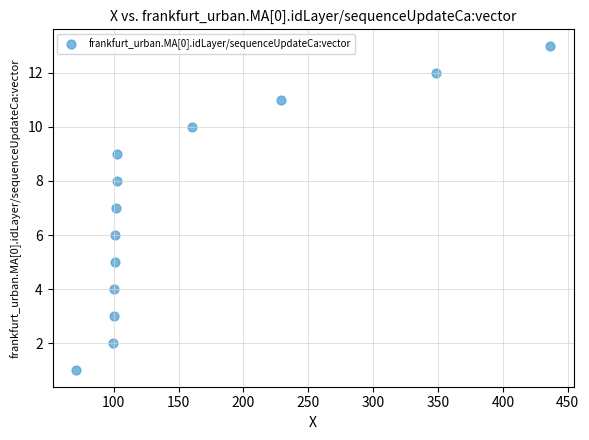

What is the range of Y values (max minus min)?

12